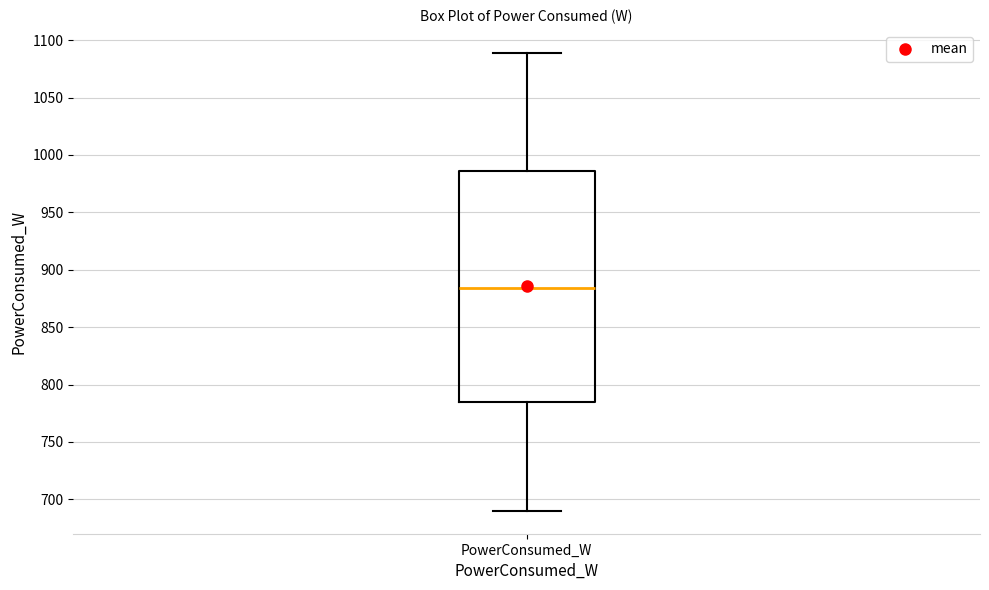

Where is the lower edge of the box for PowerConsumed_W on the y-axis? The values are not printed on the chart, so give them approximately, as read against the axis.

785